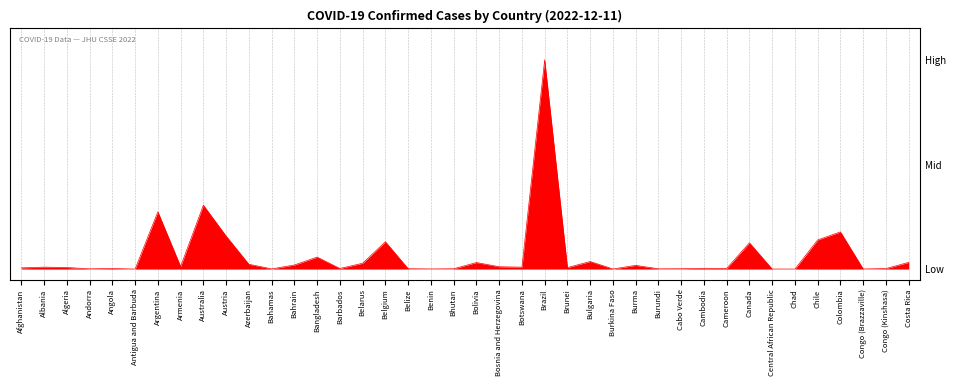

Rank the categories by value from lowest to highest.

Chad, Antigua and Barbuda, Central African Republic, Burkina Faso, Congo (Brazzaville), Benin, Bahamas, Andorra, Burundi, Bhutan, Cabo Verde, Belize, Congo (Kinshasa), Barbados, Angola, Cameroon, Cambodia, Afghanistan, Brunei, Algeria, Botswana, Albania, Bosnia and Herzegovina, Armenia, Burma, Bahrain, Azerbaijan, Belarus, Bolivia, Costa Rica, Bulgaria, Bangladesh, Canada, Belgium, Chile, Austria, Colombia, Argentina, Australia, Brazil